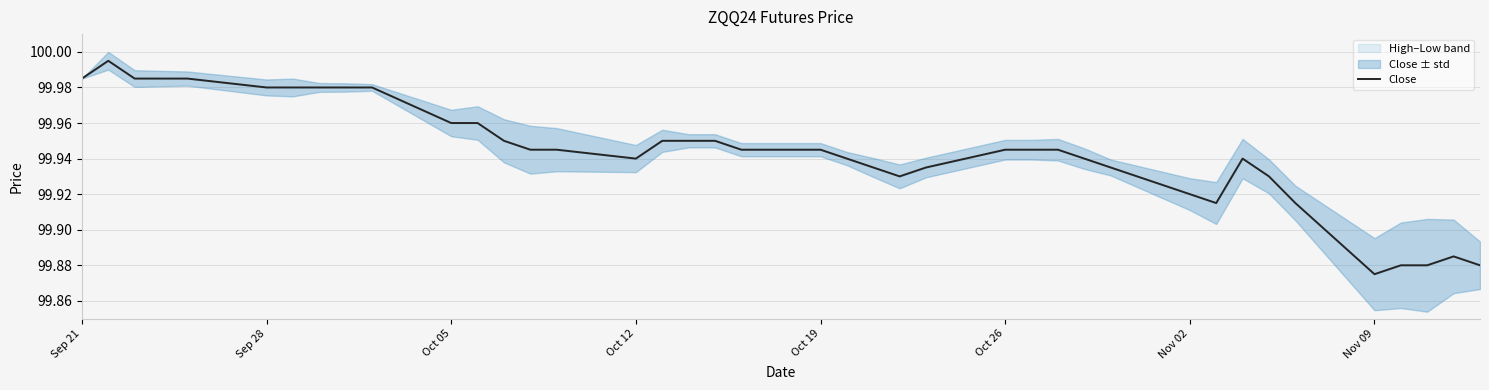

True or false: Close has a value of 133.4 at Oct 19.

False